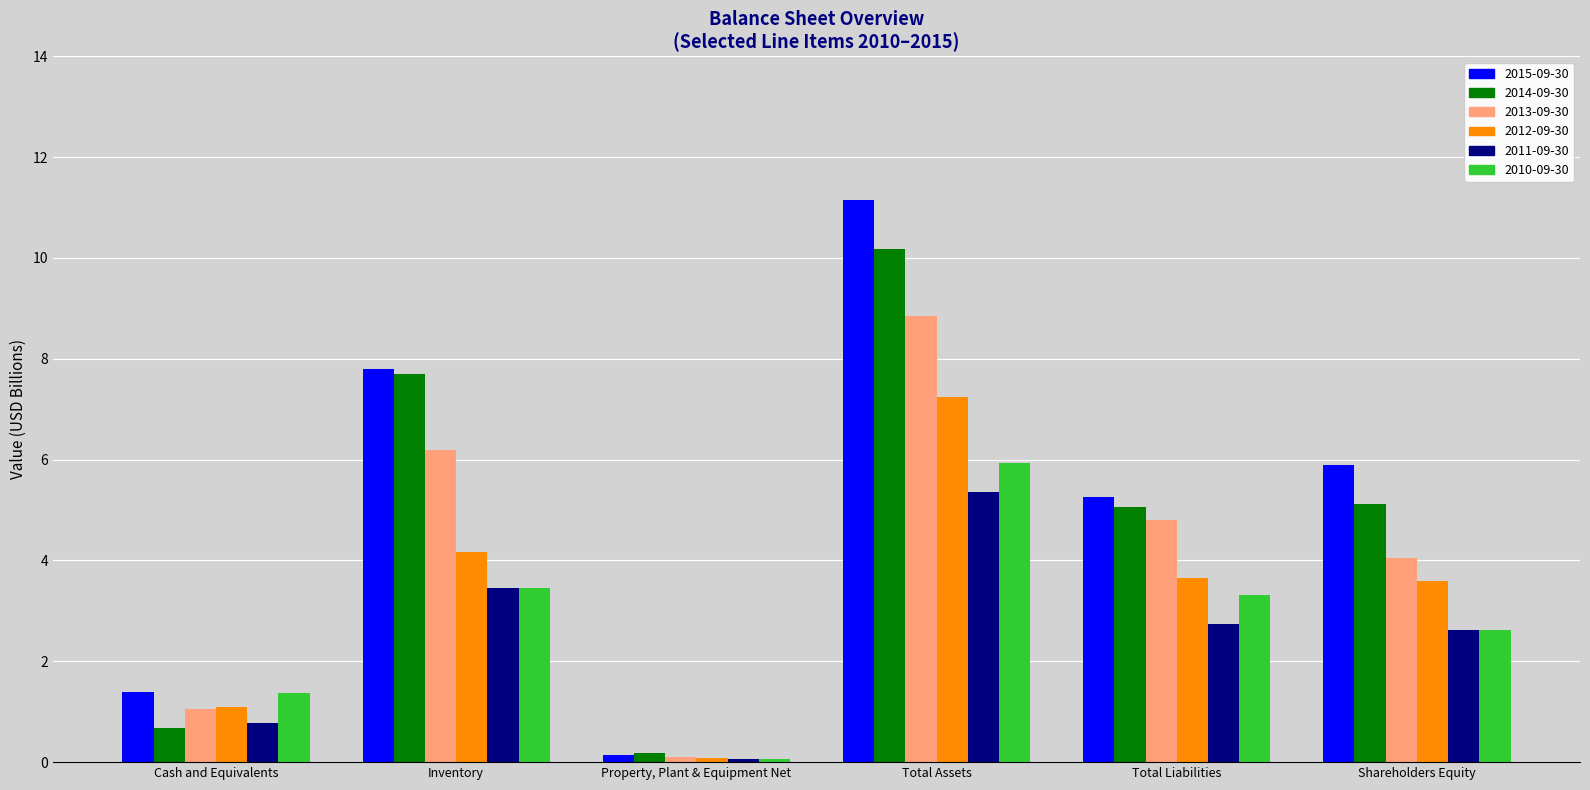

What is the maximum value for 2014-09-30?

10.2